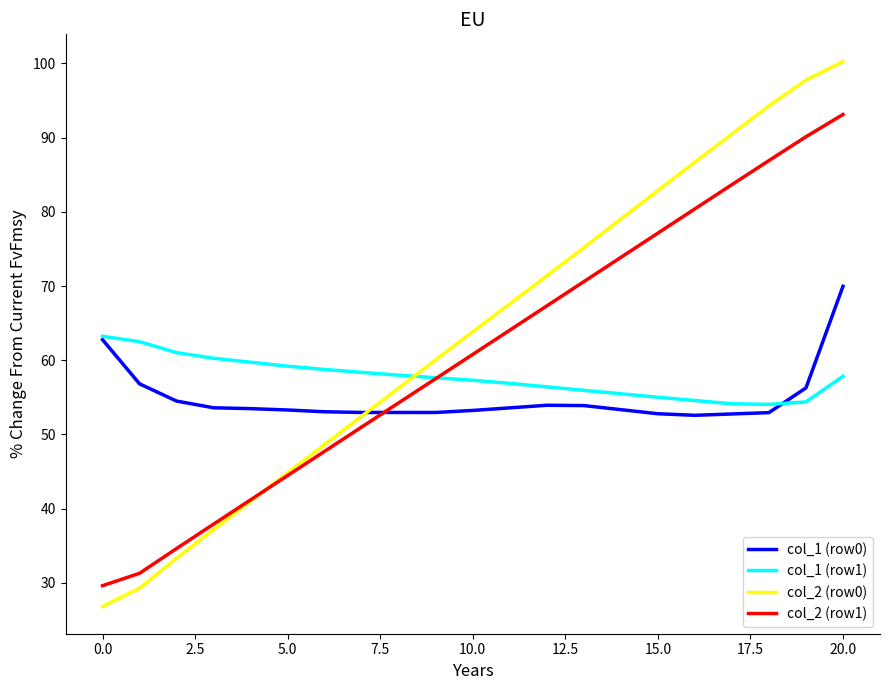

What is the minimum value shown in the chart?

26.8